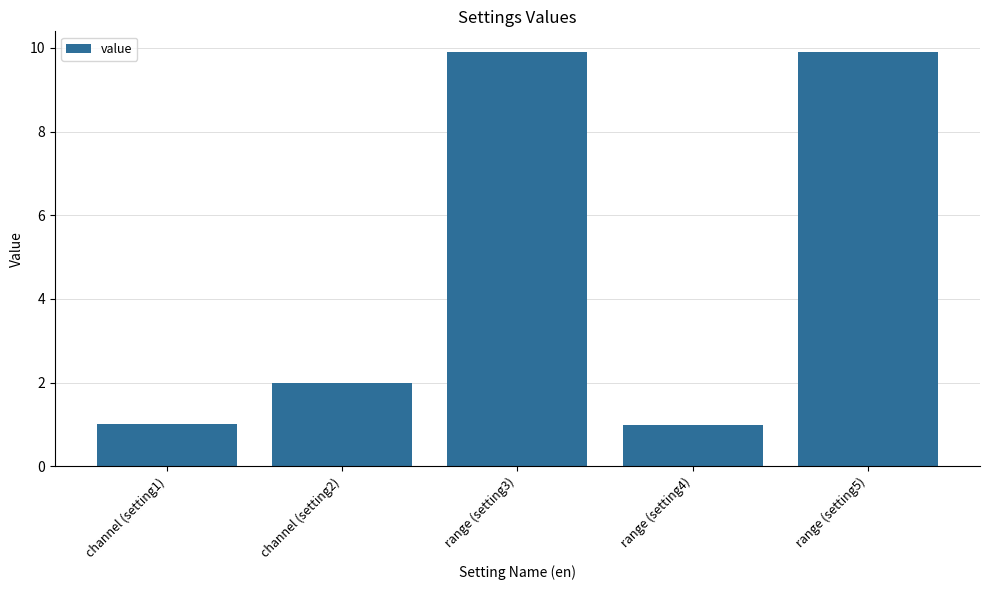

What is the label of the 1st bar from the left?

channel (setting1)